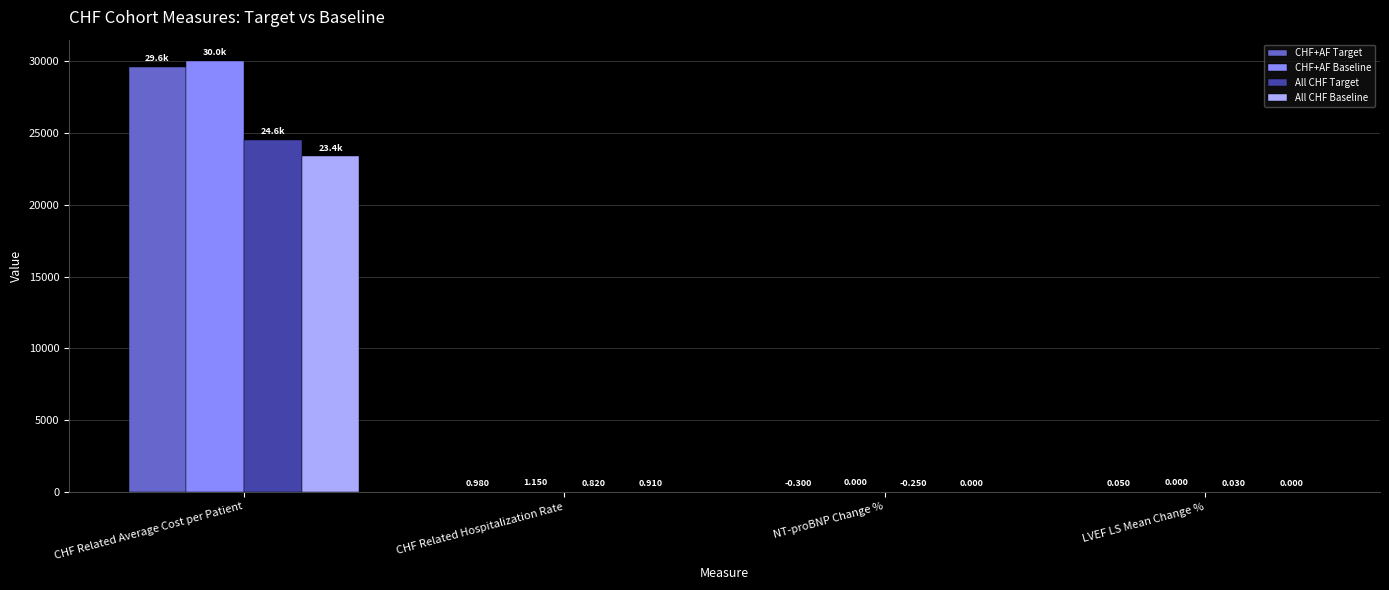

At which label does CHF+AF Baseline first exceed 1?

CHF Related Average Cost per Patient